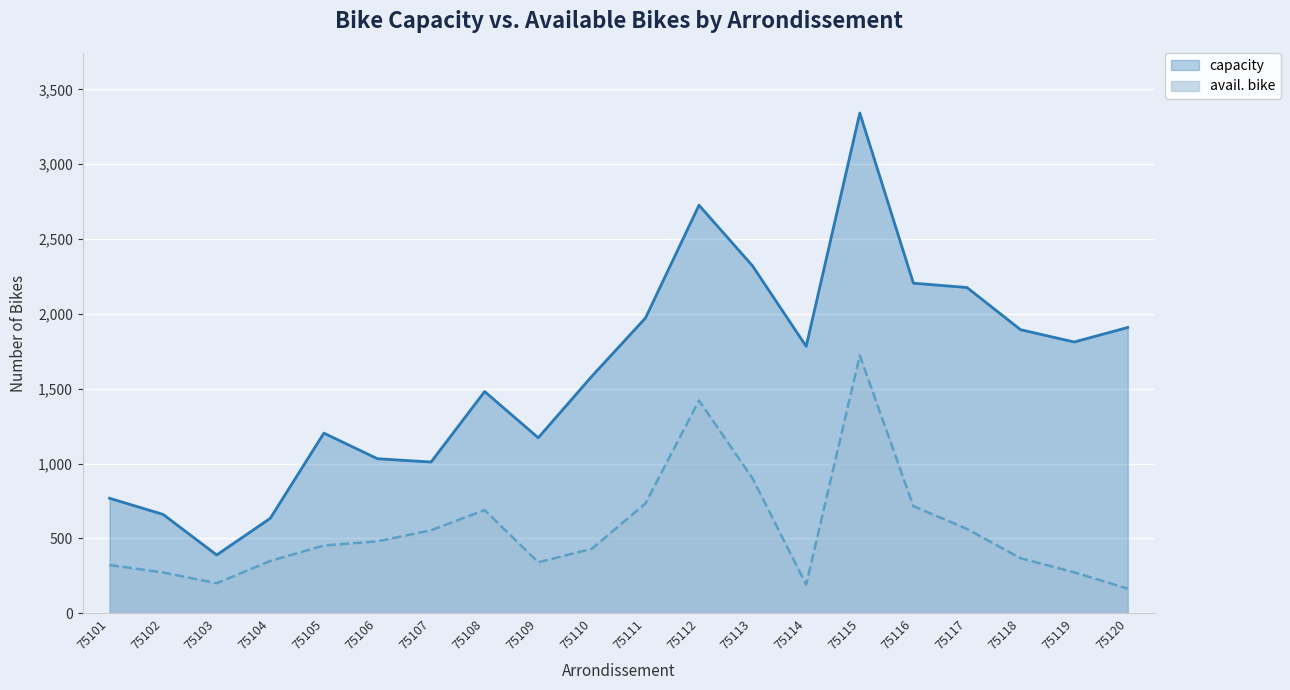

List the labels in order of avail. bike value, largest first.

75115, 75112, 75113, 75111, 75116, 75108, 75117, 75107, 75106, 75105, 75110, 75118, 75104, 75109, 75101, 75119, 75102, 75103, 75114, 75120